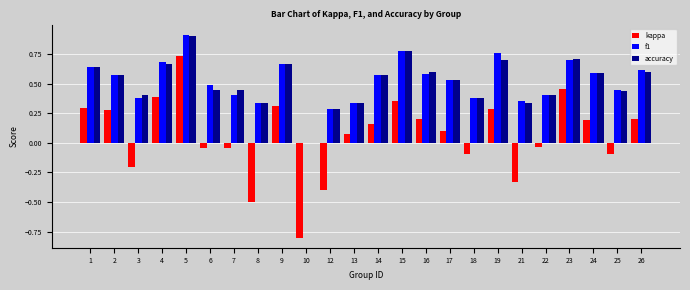

What is the sum of all f1 values?

12.4